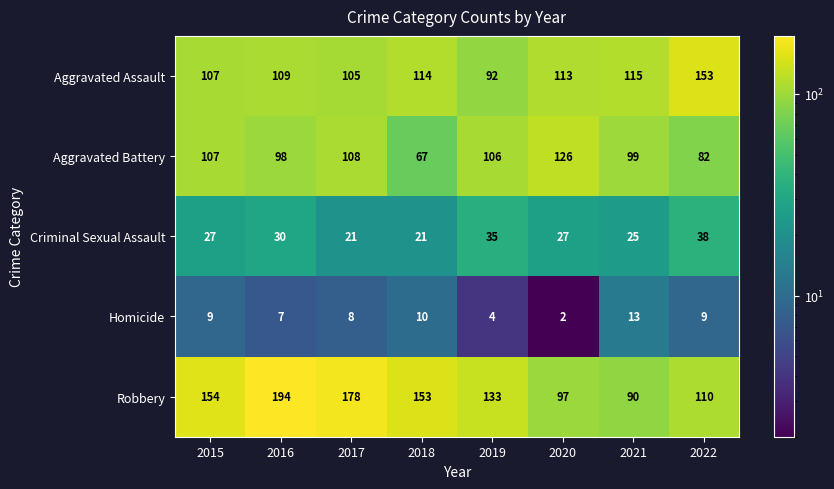

Rank the series at 2016 from highest to lowest value.

Robbery, Aggravated Assault, Aggravated Battery, Criminal Sexual Assault, Homicide